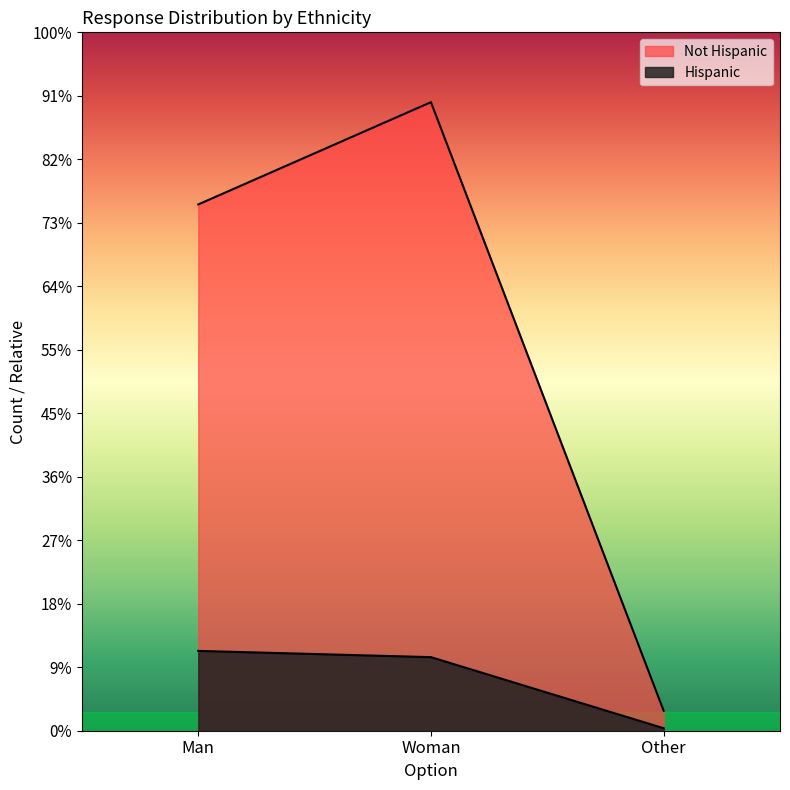

What is the label of the 2nd point from the left?

Woman